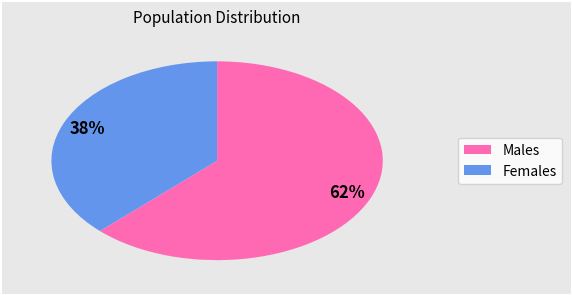

To the nearest percent, what is the average slice percentage?

50%